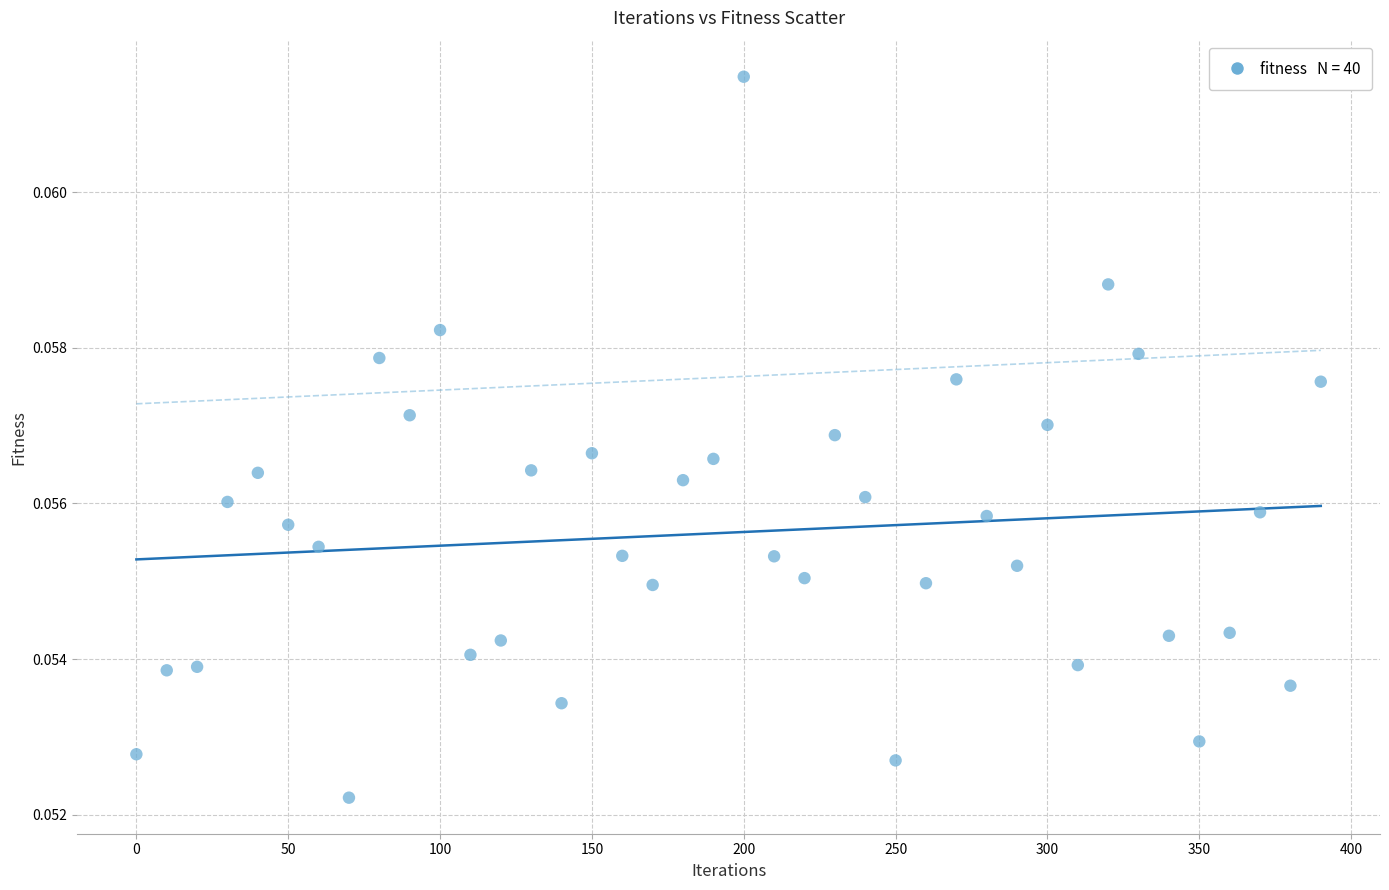

What is the range of X values (max minus min)?

390.0